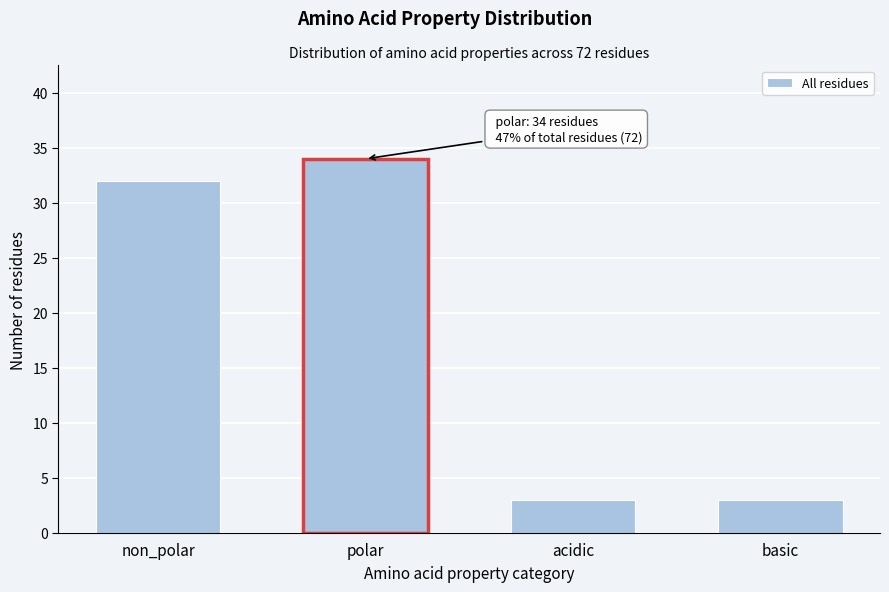

Reading left to right, what are all the values shown in this chart?

32	34	3	3